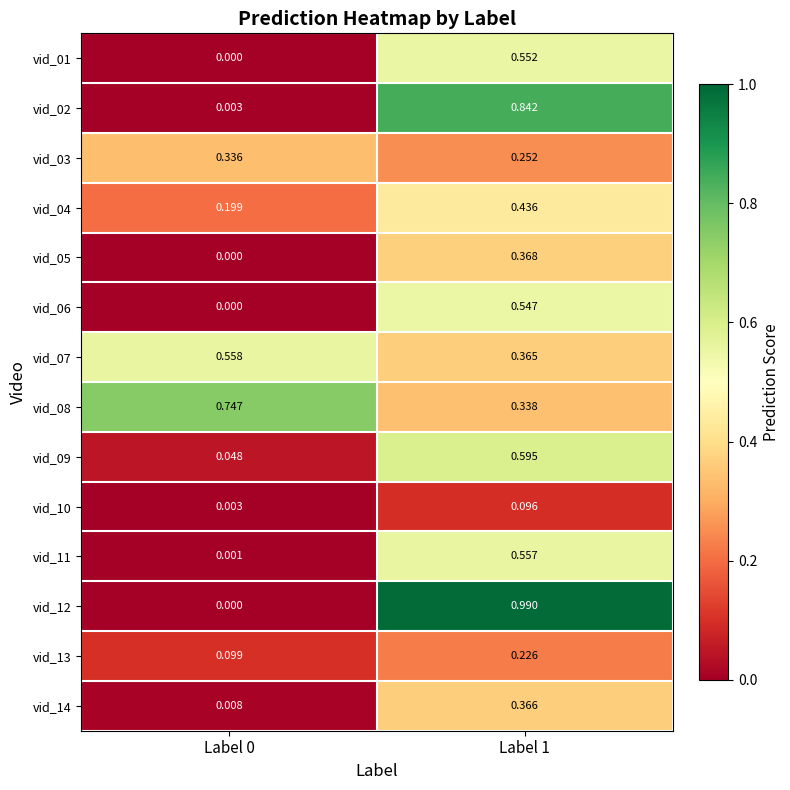

Is the value of vid_10 at Label 0 greater than the value of vid_13 at Label 0?

No